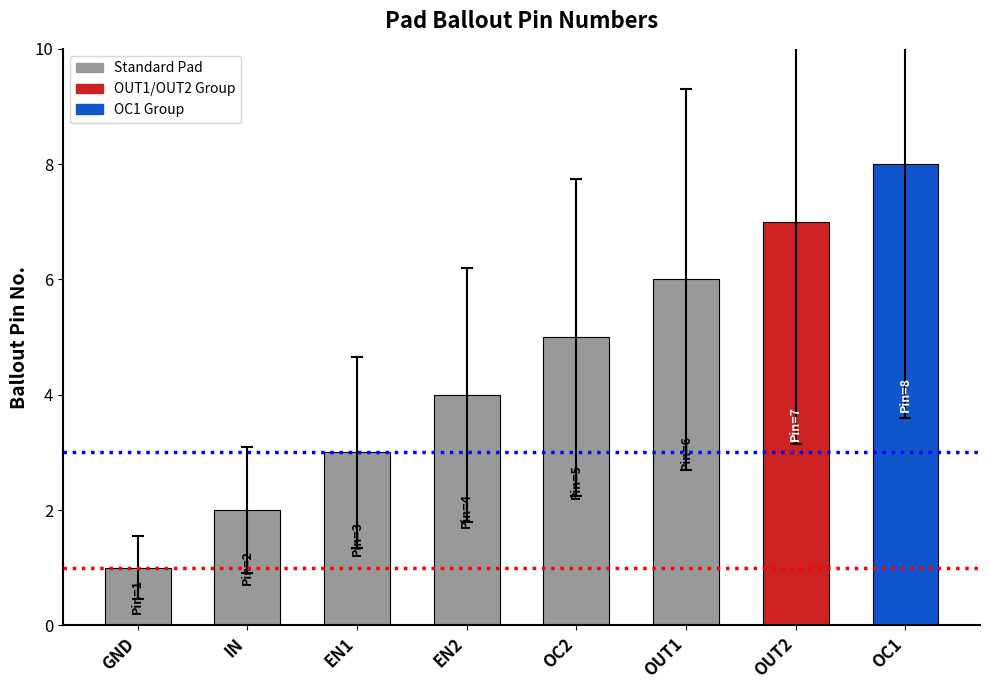

Reading left to right, list all the values displayed in this chart.

1	2	3	4	5	6	7	8